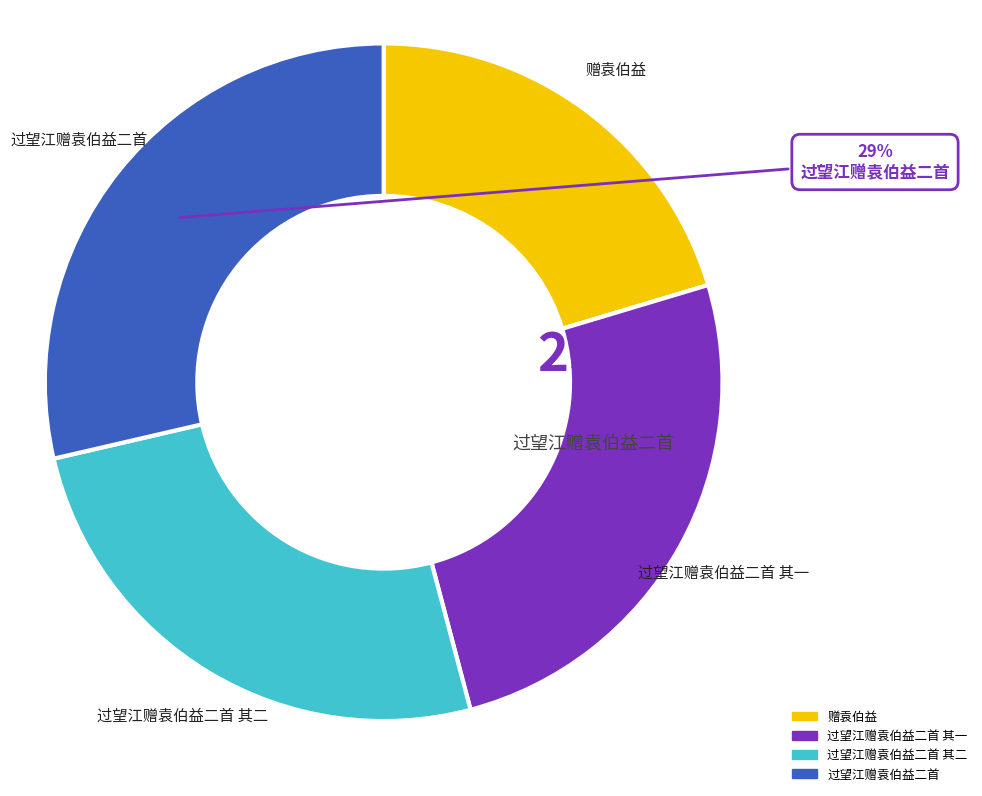

Which category has the smallest portion of the pie?

赠袁伯益